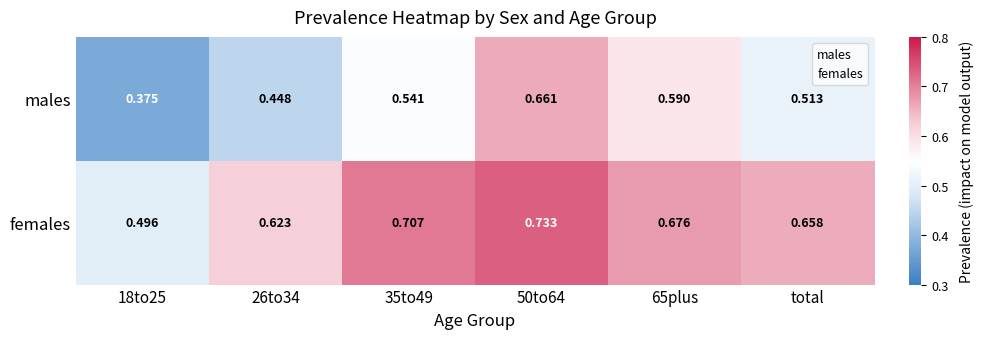

What is the total value across all series at 26to34?

1.1